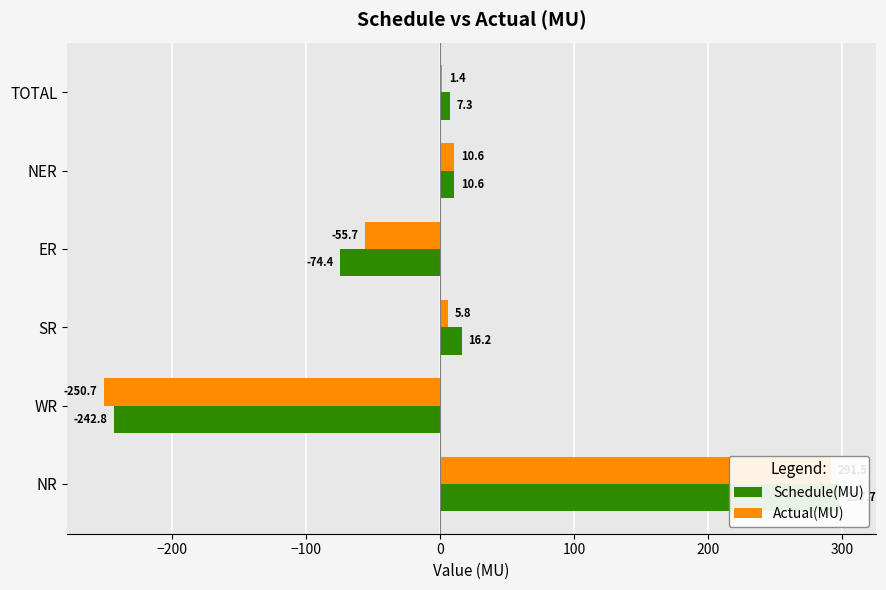

What is the difference between the second highest and minimum values in the Schedule(MU) series?

259.0